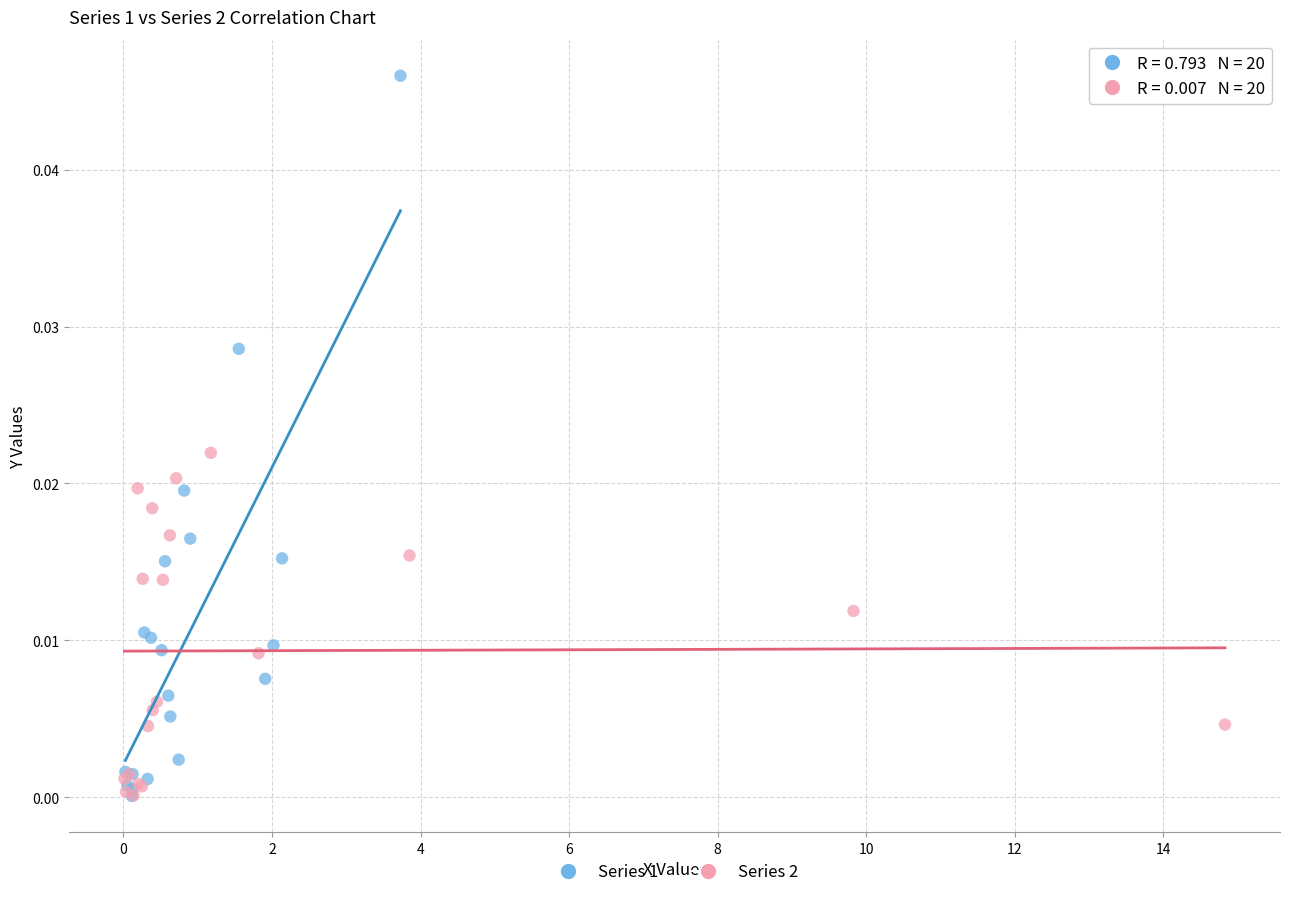

Which series has the widest spread of Y values?

Series 1